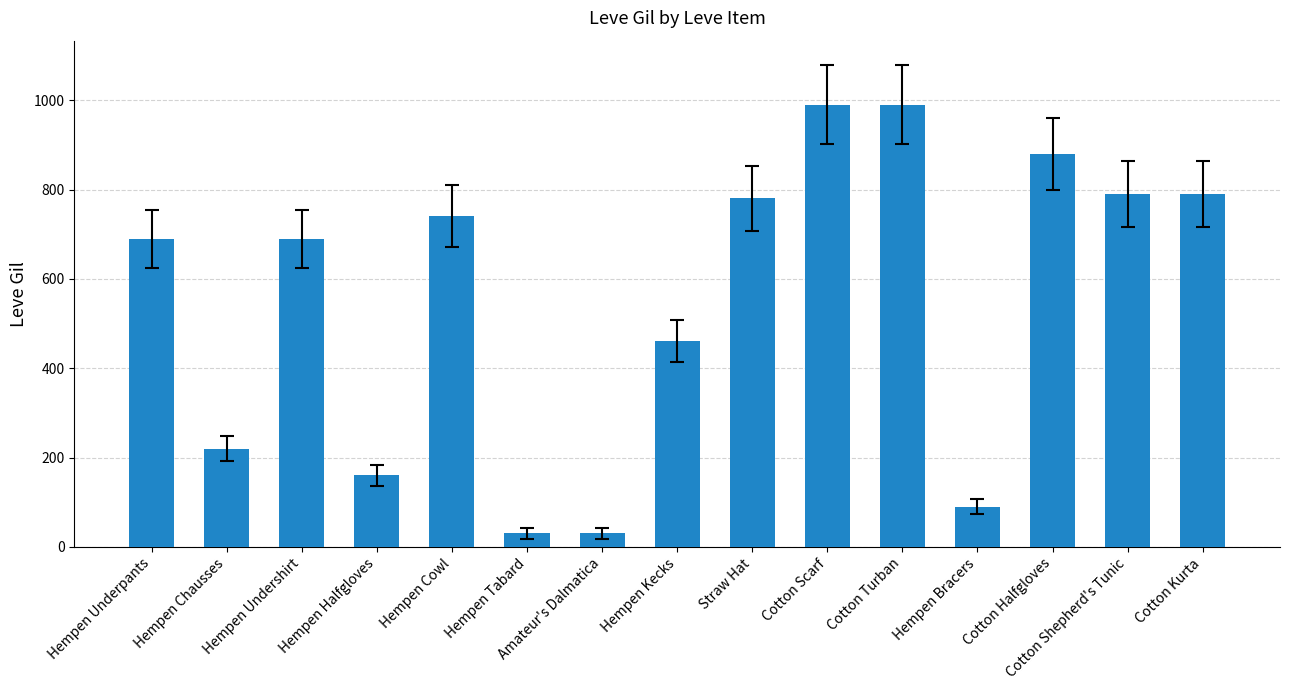

What is the label of the 4th bar from the right?

Hempen Bracers